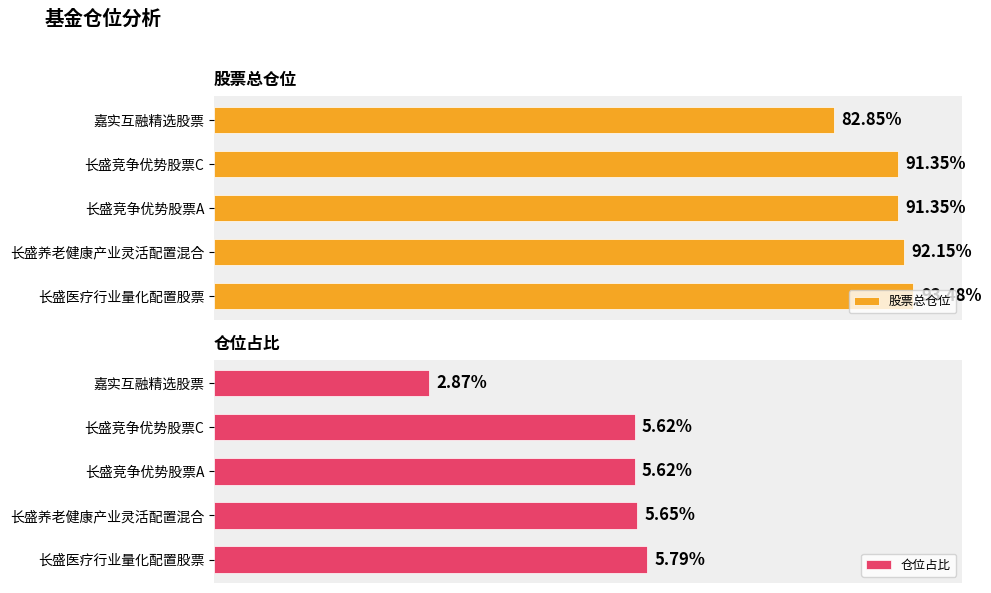

What is the greatest value displayed?

93.5